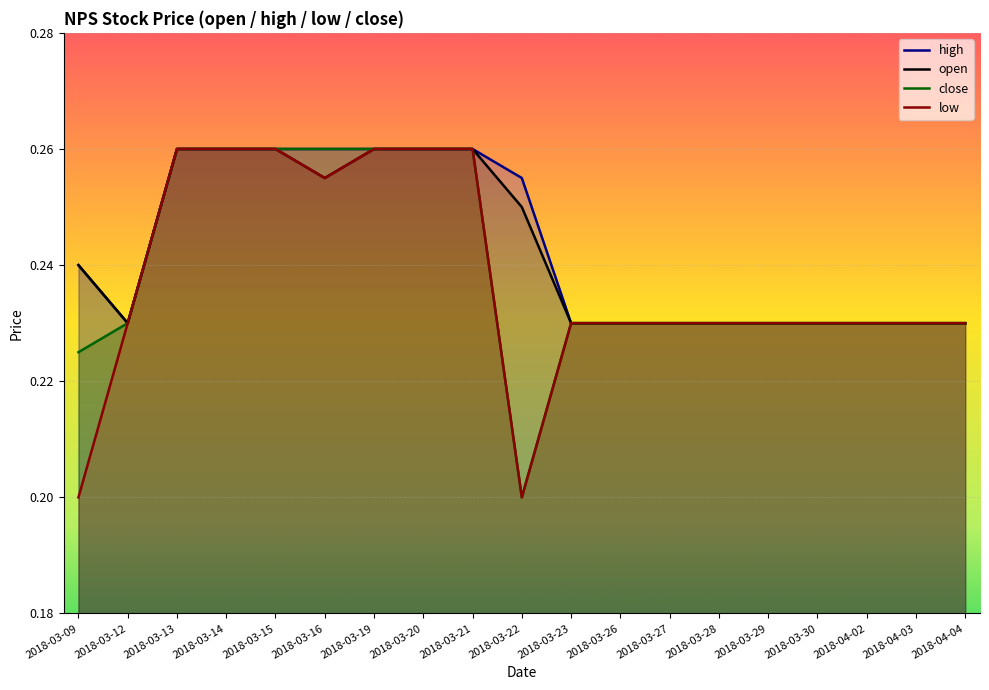

True or false: close and high cross at least once.

False